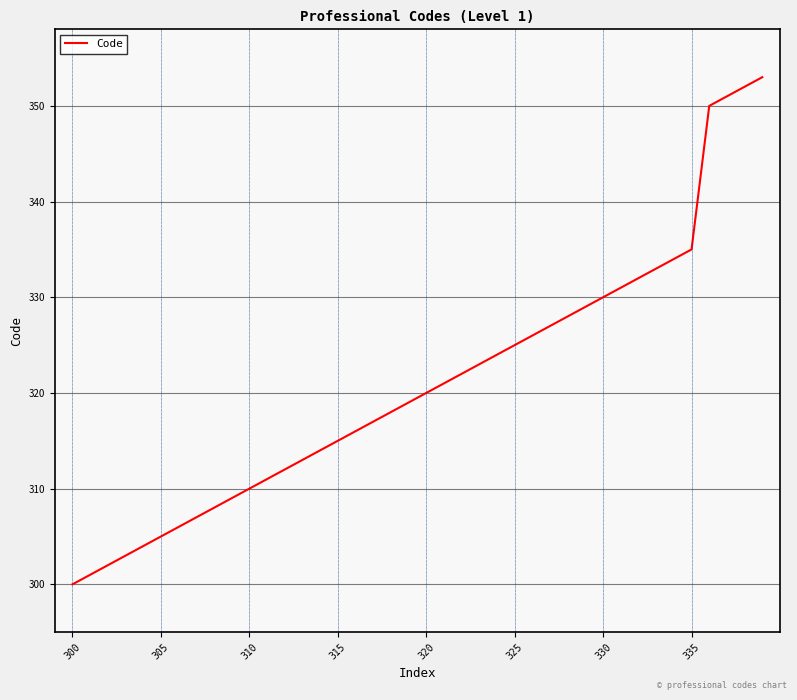

What is the difference between the maximum and minimum values?

53